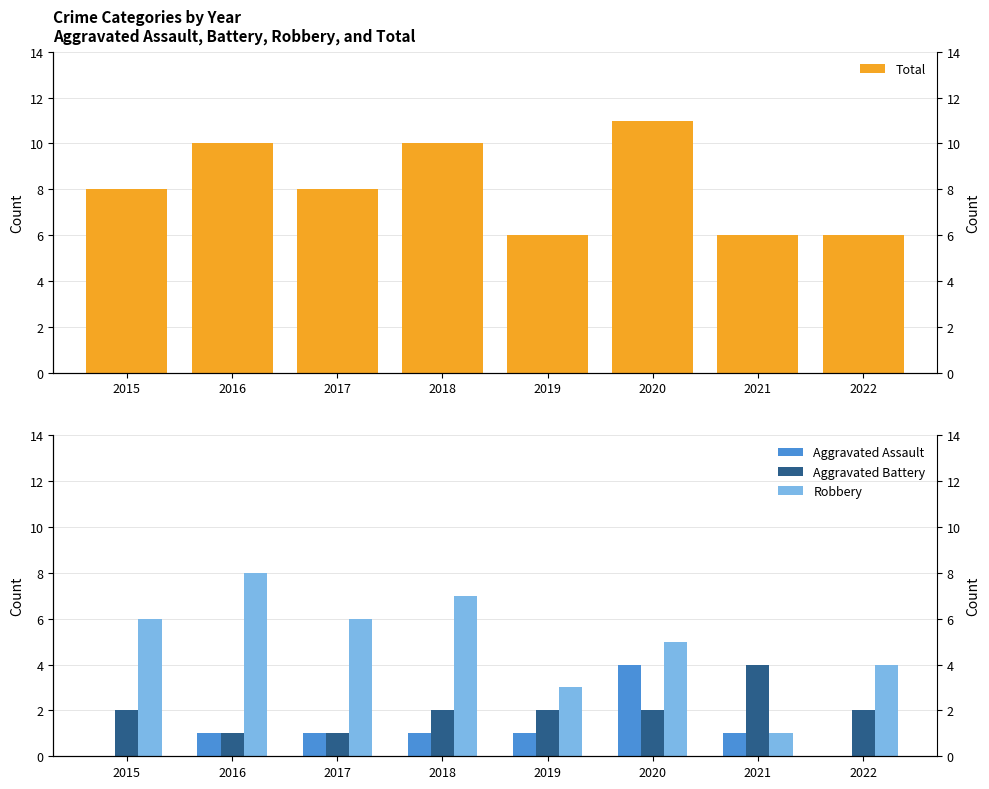

What is the value of the Aggravated Assault bar at the 4th from the left?

1